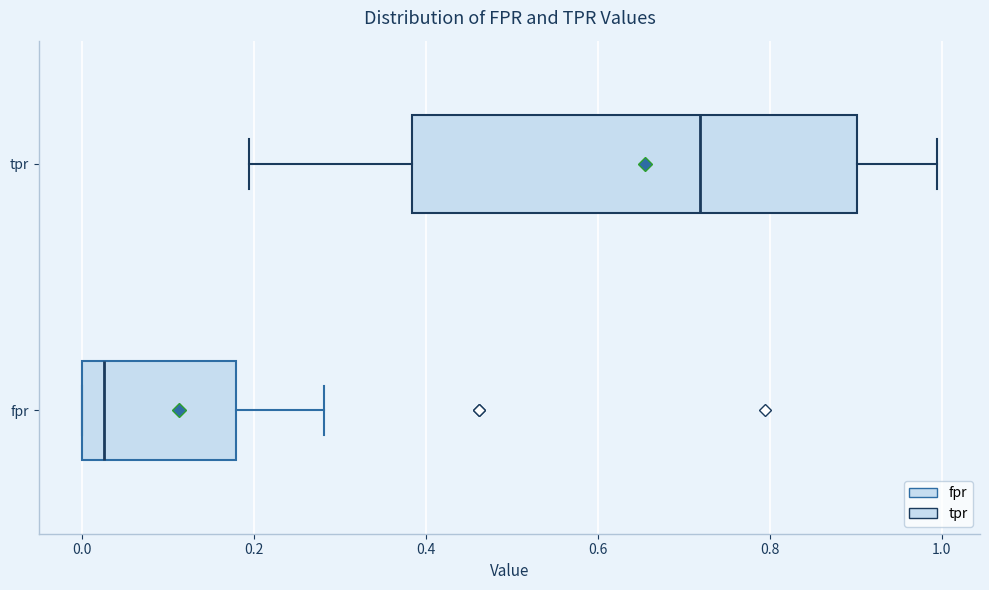

Which box has the furthest to the left median line?

fpr